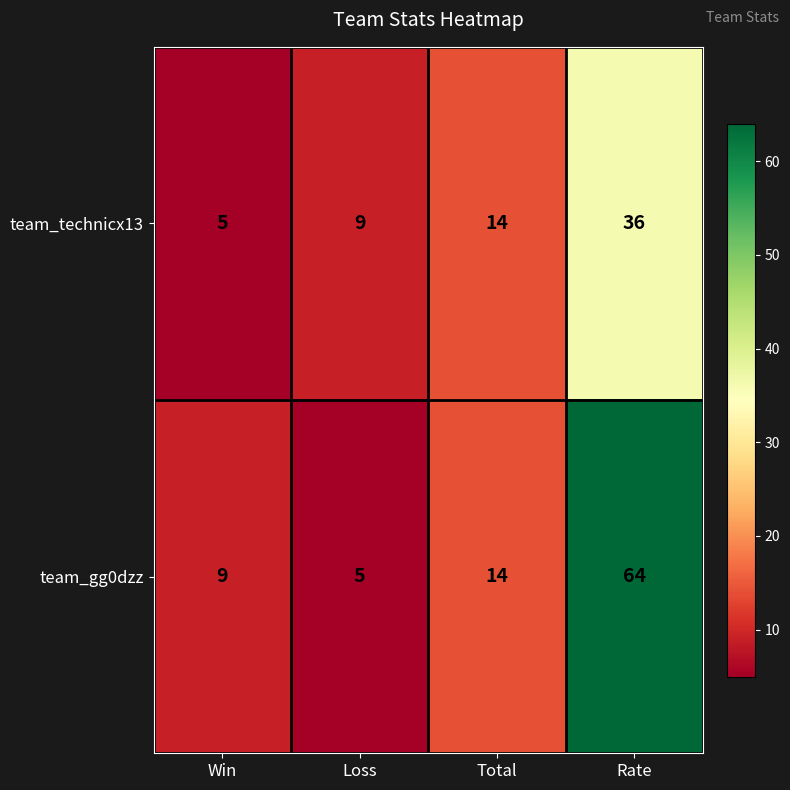

True or false: team_gg0dzz has a value of 14 at Rate.

False